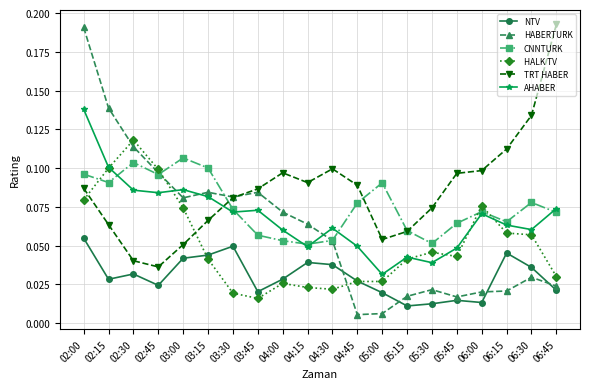

True or false: NTV has a value of 0.1 at 02:00.

True